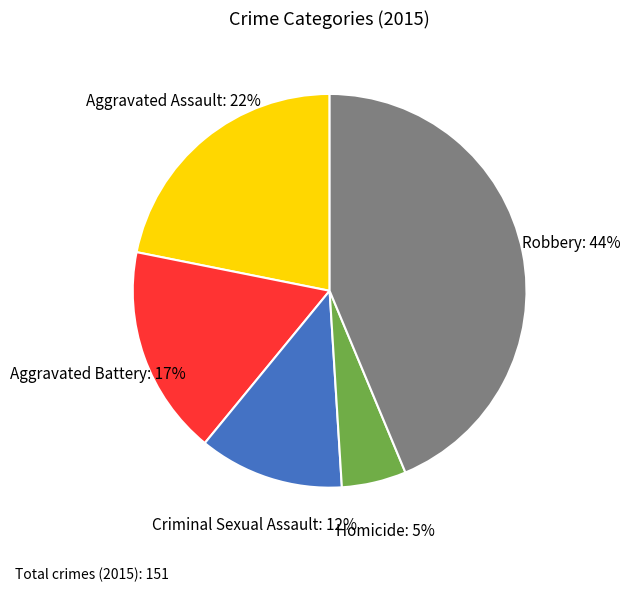

Is there a majority slice in this chart?

No